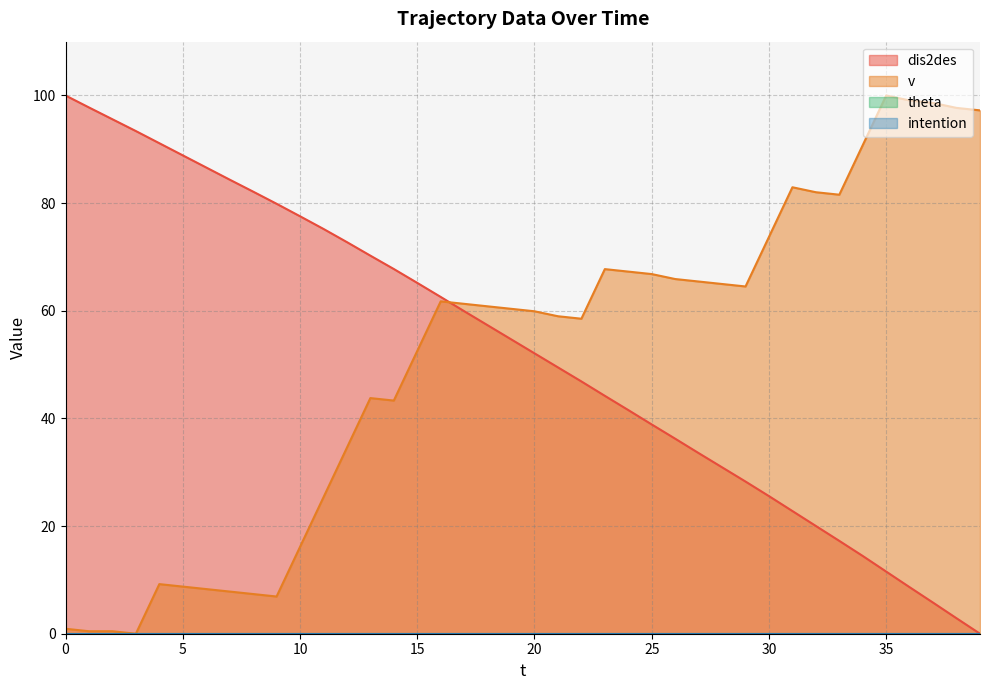

Is it true that dis2des equals 15.1 at 35?

False